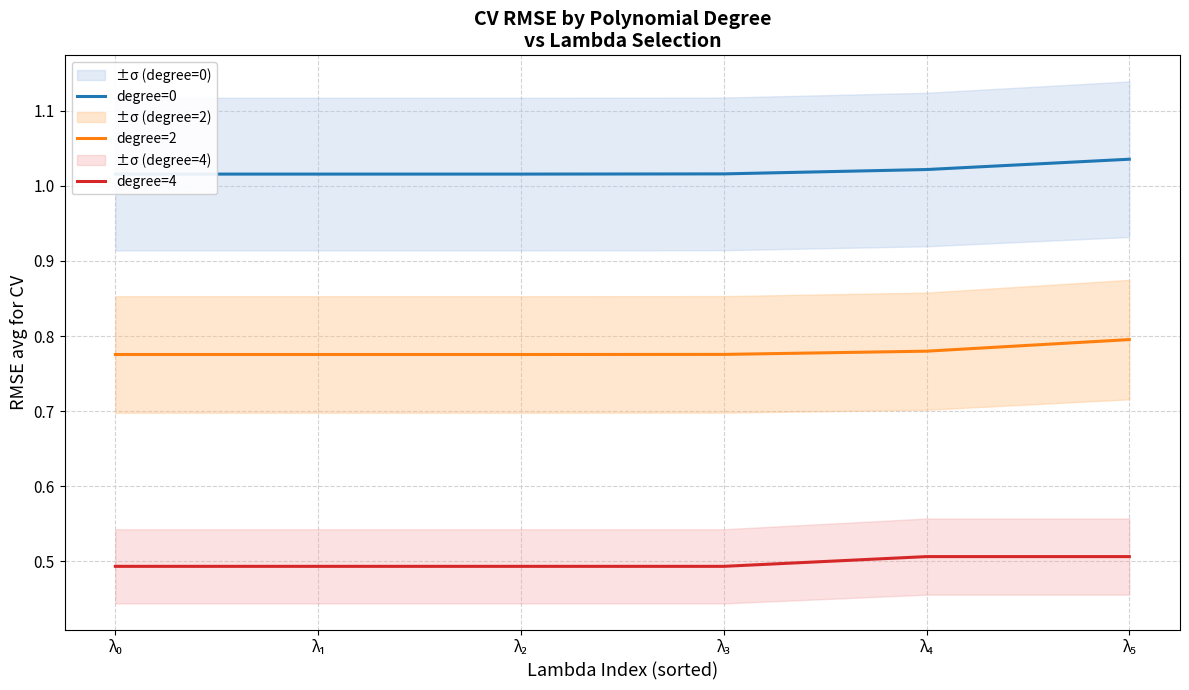

Rank the series at λ₃ from lowest to highest value.

degree=4, degree=2, degree=0